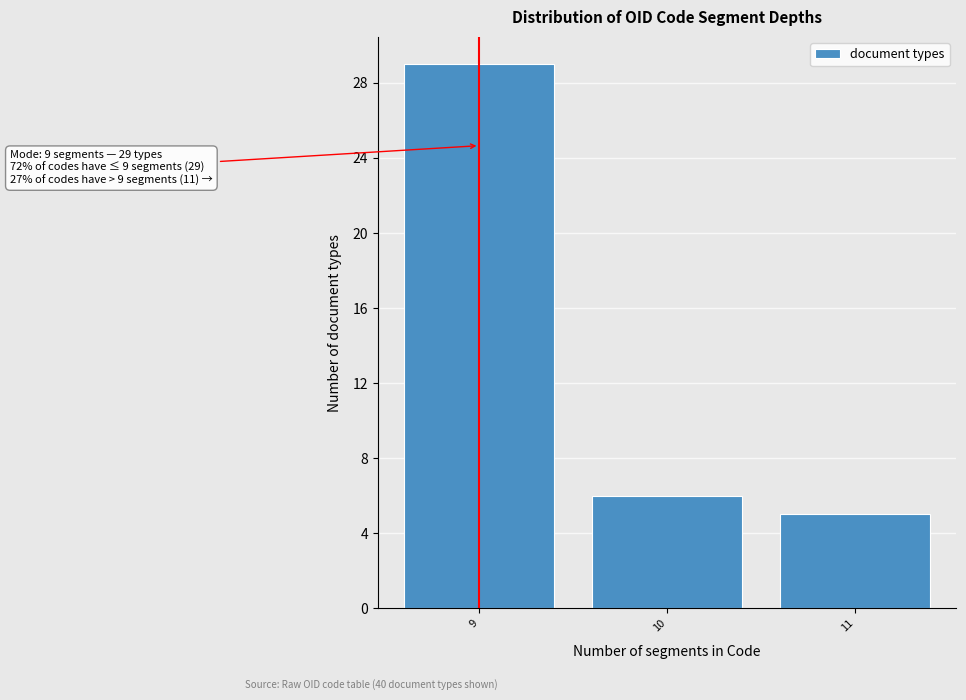

Reading right to left, what are all the values shown in this chart?

5	6	29